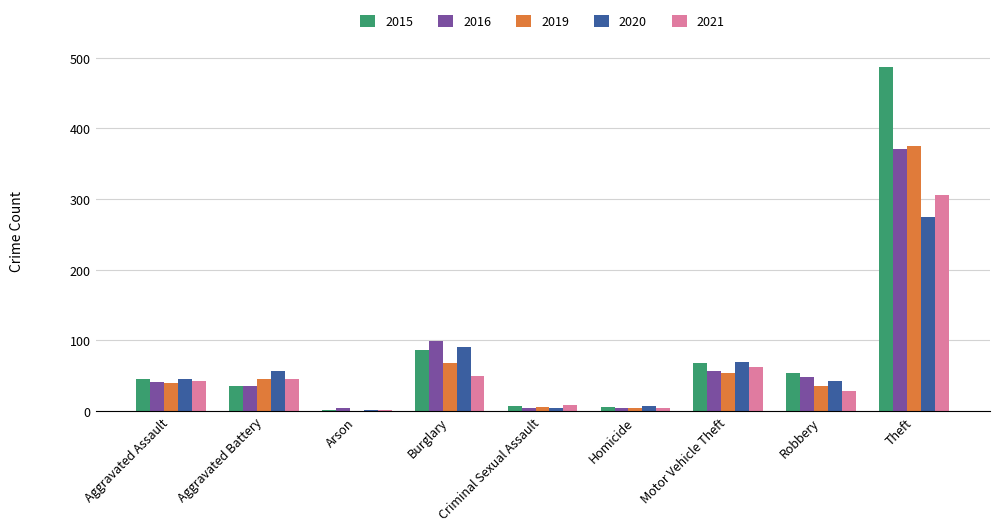

Are the bars grouped side by side (vs. stacked)?

Yes